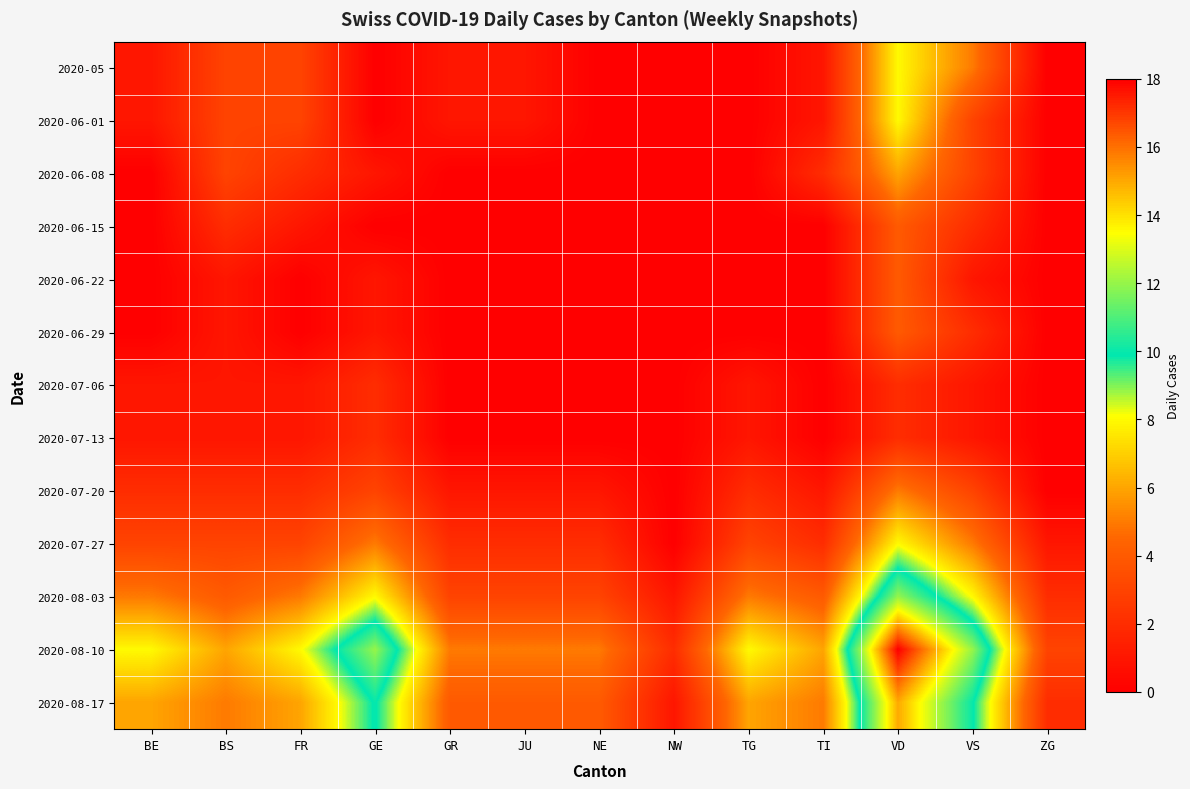

What is the greatest value displayed?

18